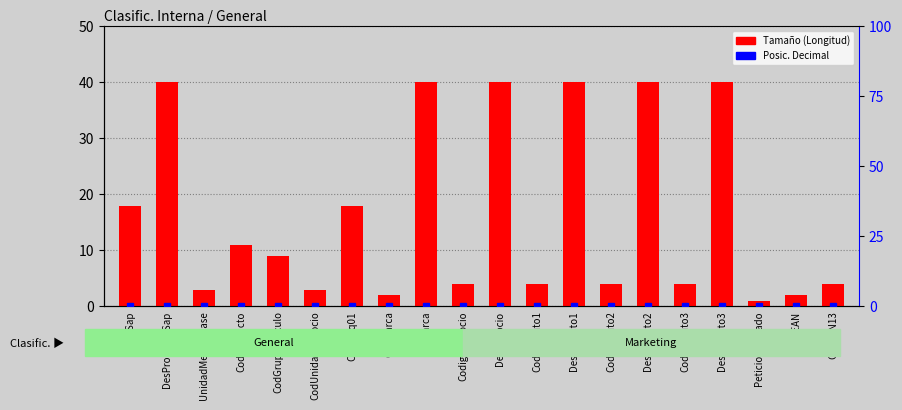

Reading right to left, extract all data points from this chart.

Tamaño (Longitud): CodEAN13=4	TipoEAN=2	PeticionBorrado=1	DesAtributo3=40	CodAtributo3=4	DesAtributo2=40	CodAtributo2=4	DesAtributo1=40	CodAtributo1=4	DesNegocio=40	CodigoNegocio=4	DesMarca=40	CodMarca=2	CodJerq01=18	CodUnidadNegocio=3	CodGrupoArticulo=9	CodProducto=11	UnidadMedidaBase=3	DesProductoSap=40	CodSap=18
Posic. Decimal: CodEAN13=0	TipoEAN=0	PeticionBorrado=0	DesAtributo3=0	CodAtributo3=0	DesAtributo2=0	CodAtributo2=0	DesAtributo1=0	CodAtributo1=0	DesNegocio=0	CodigoNegocio=0	DesMarca=0	CodMarca=0	CodJerq01=0	CodUnidadNegocio=0	CodGrupoArticulo=0	CodProducto=0	UnidadMedidaBase=0	DesProductoSap=0	CodSap=0